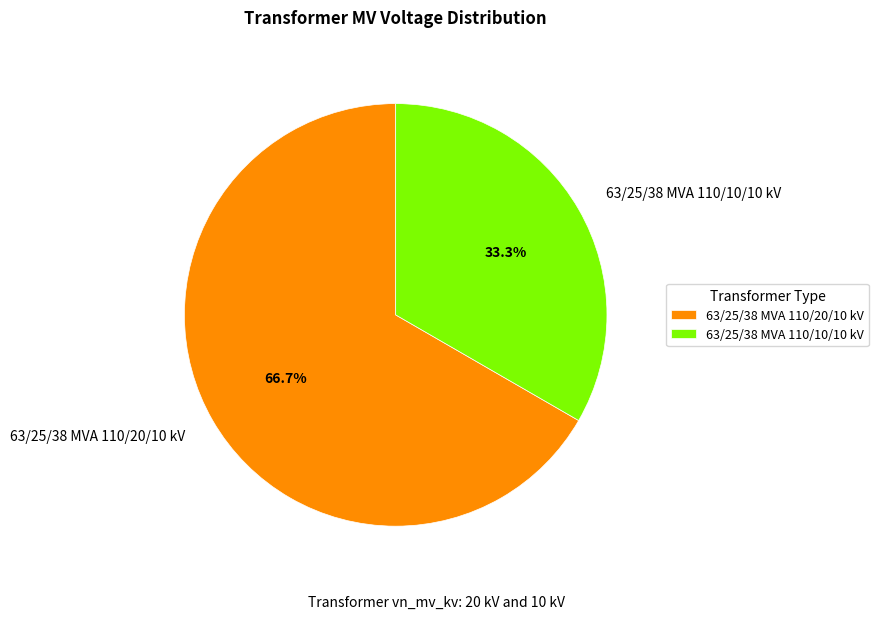

To the nearest percent, what is the difference between the largest and smallest slice percentages?

33%